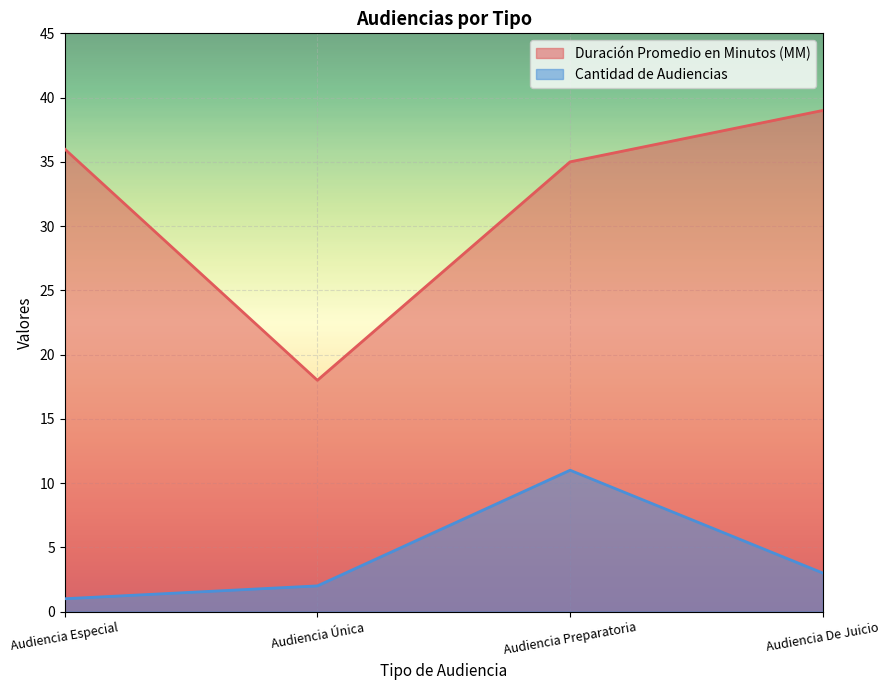

Which series changed the most between Audiencia Especial and Audiencia Preparatoria?

Cantidad de Audiencias